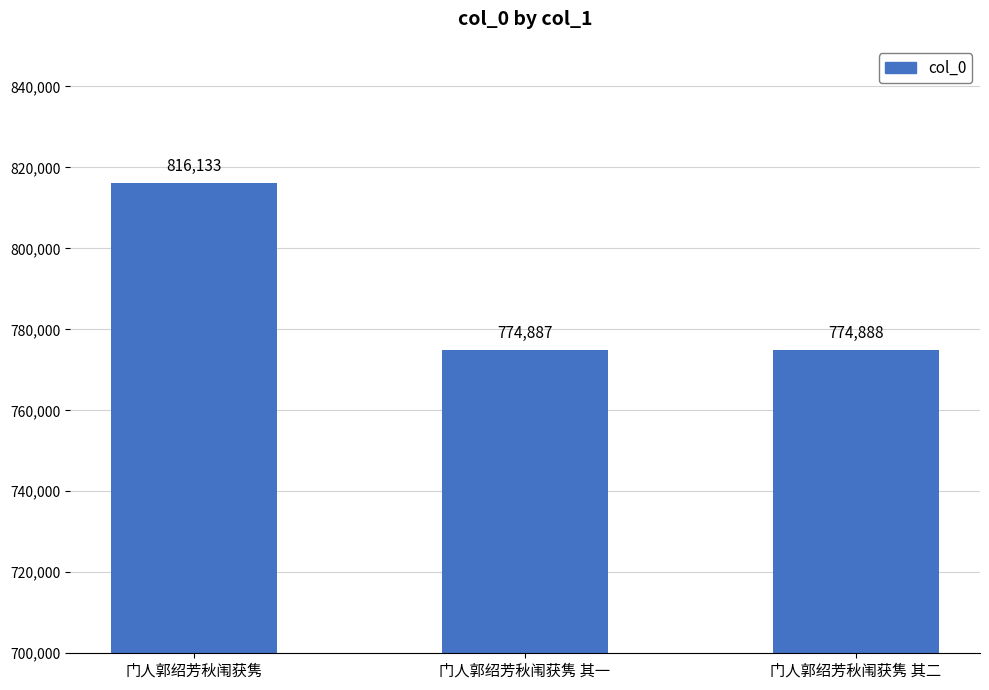

What is the difference between the values at 门人郭绍芳秋闱获隽 其二 and 门人郭绍芳秋闱获隽 其一?

1